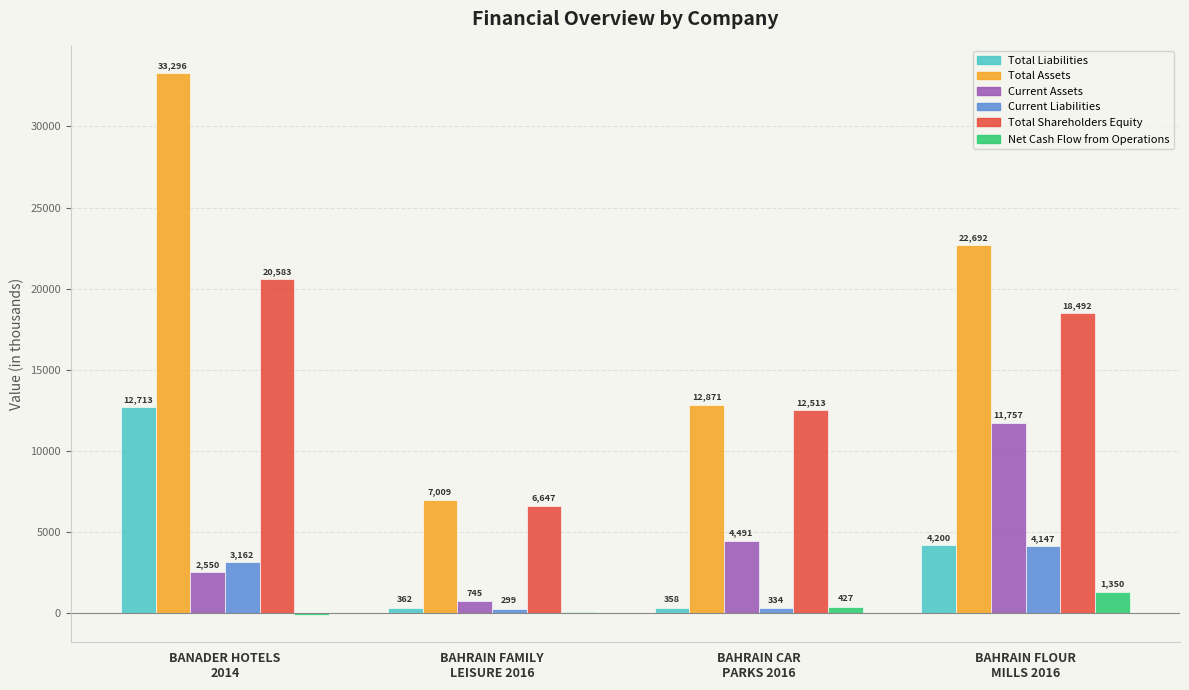

How many Current Assets values are between 2550 and 11757?

3